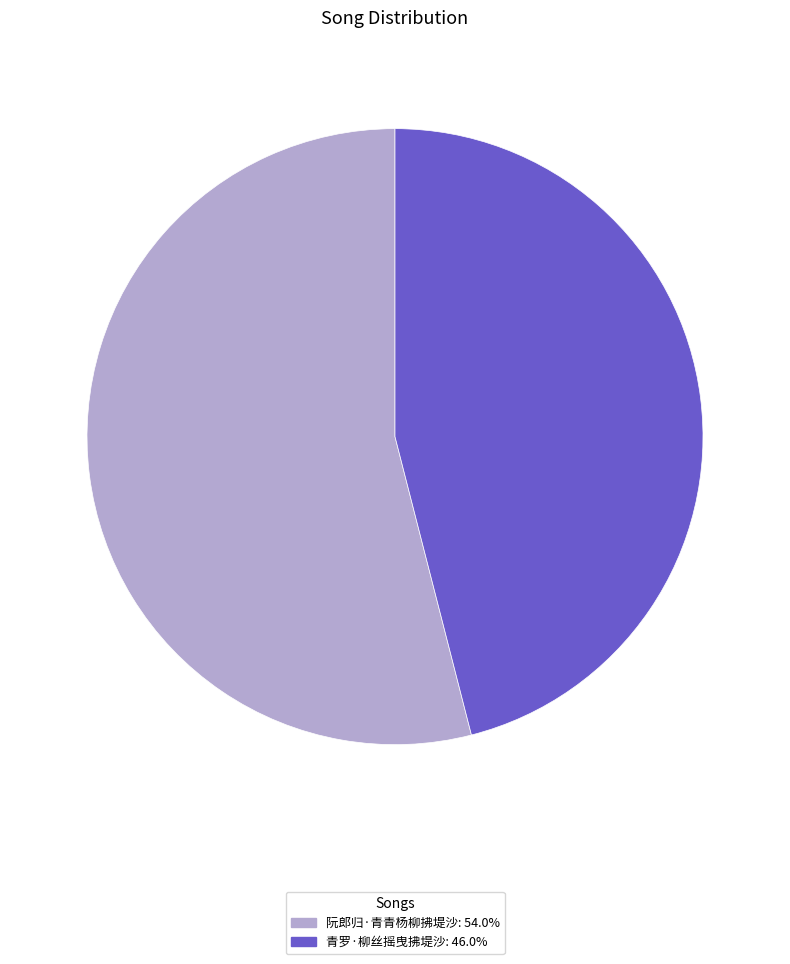

Which category accounts for the majority?

阮郎归·青青杨柳拂堤沙